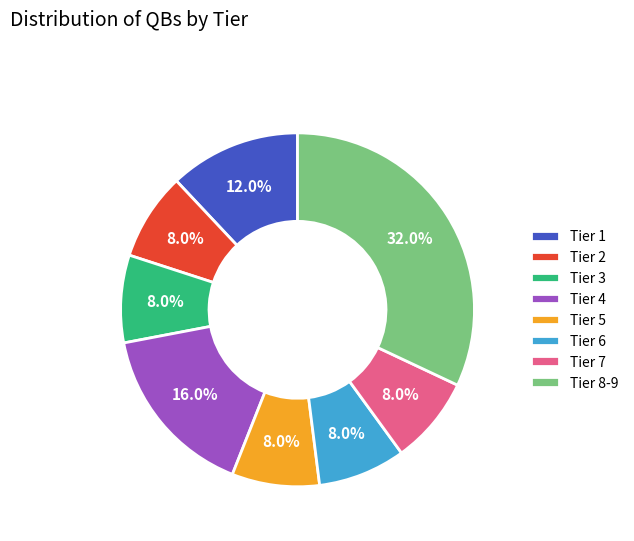

Is there a majority slice in this chart?

No